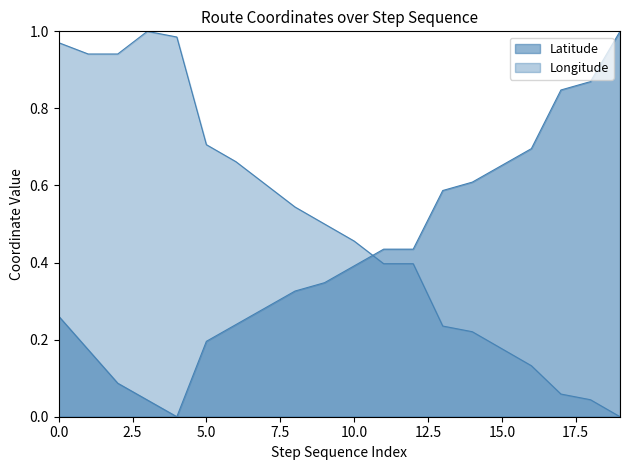

How many values in the Latitude series exceed 0?

19